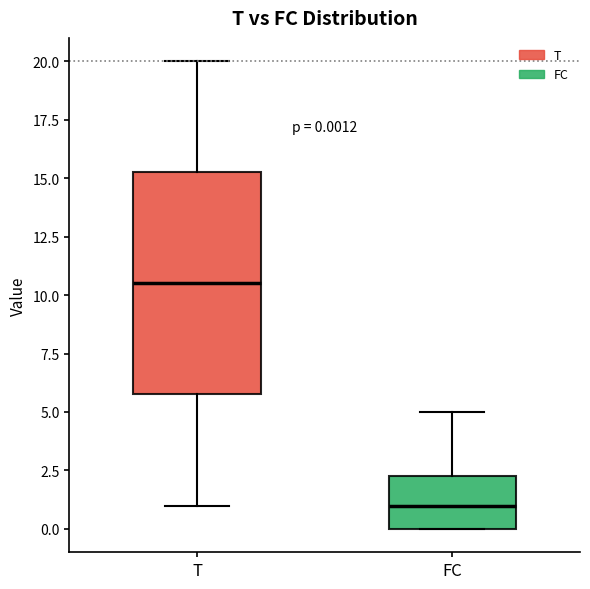

Which box has the lowest median line?

FC